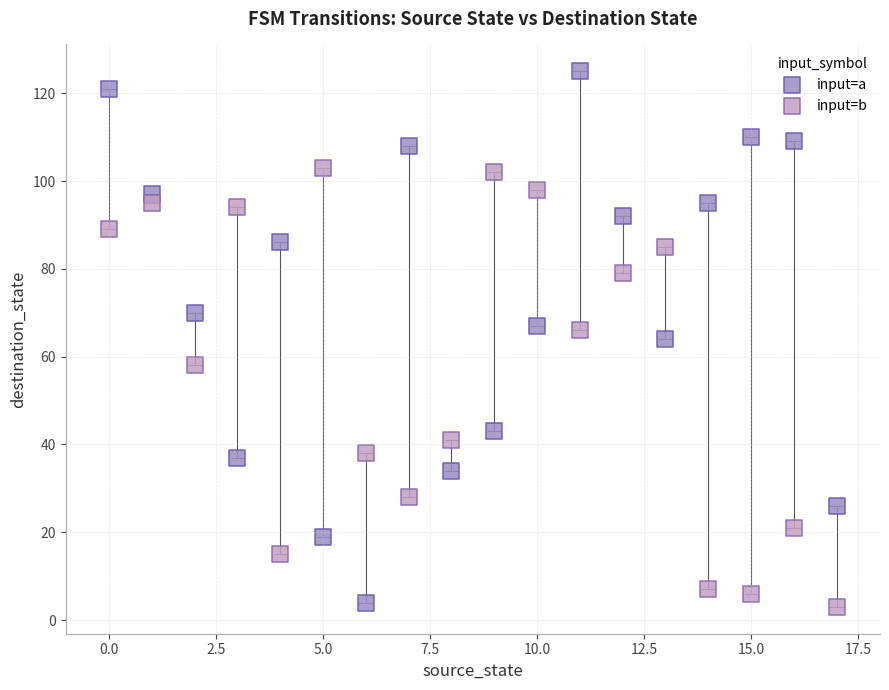

Across all data points, what is the range of Y values (max minus min)?

122